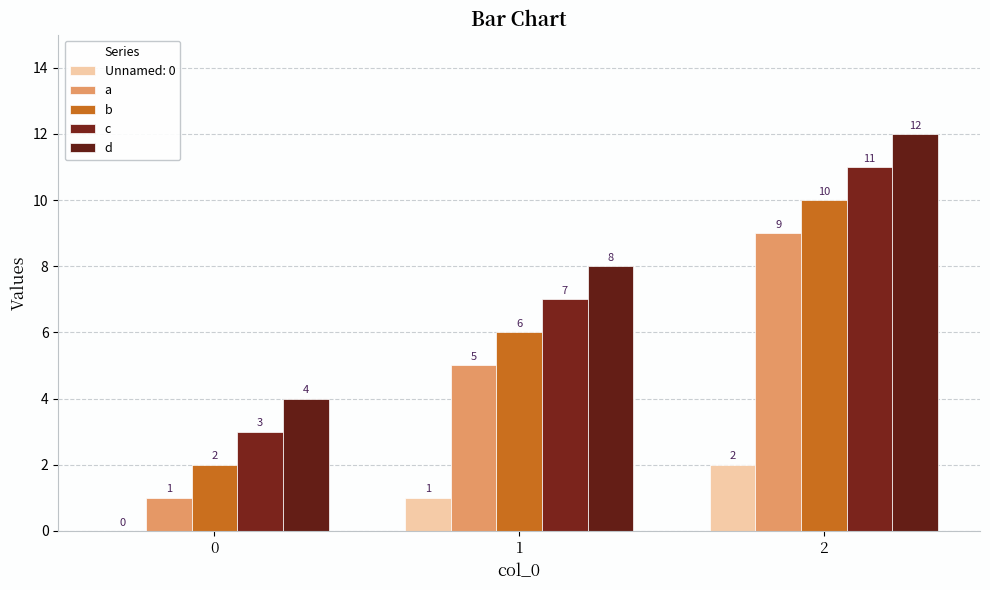

At which category is the sum across all series the highest?

2